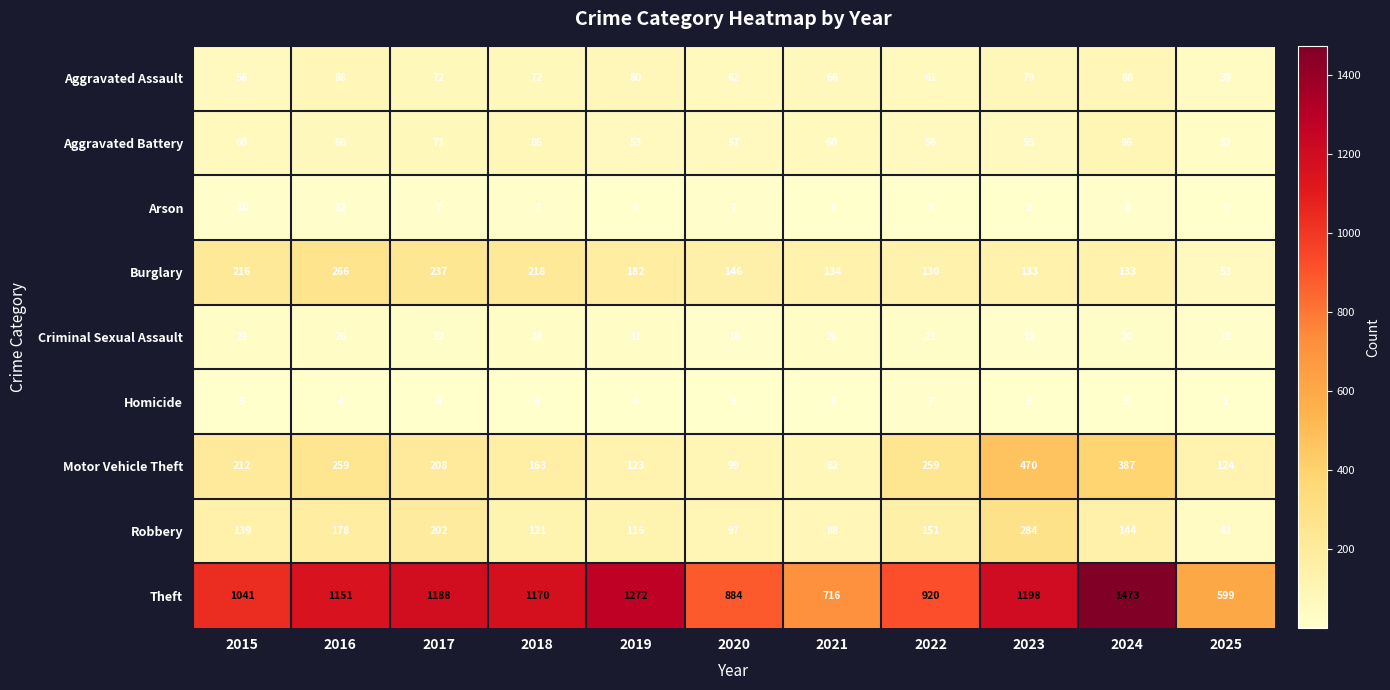

Which series has the widest spread of values?

Theft